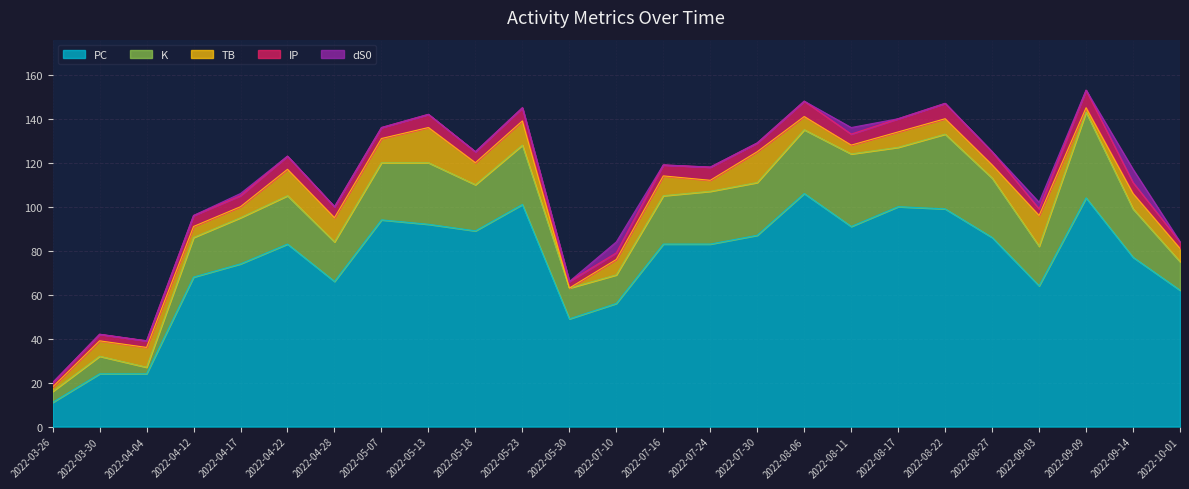

How many data points does each series have?

25